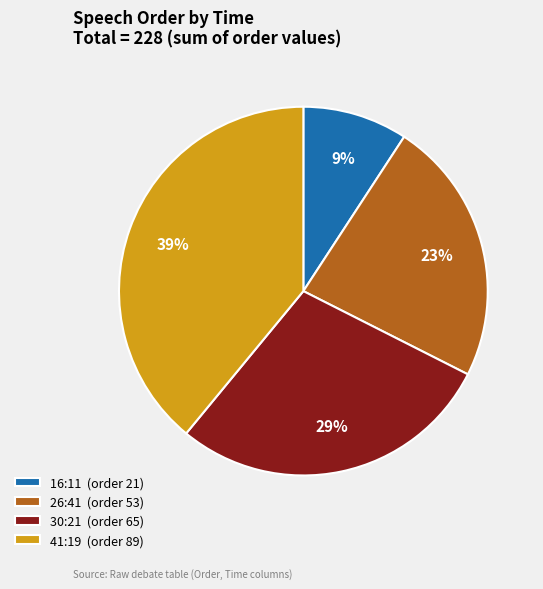

Combined, do 26:41 (order 53) and 41:19 (order 89) account for over 50%?

Yes